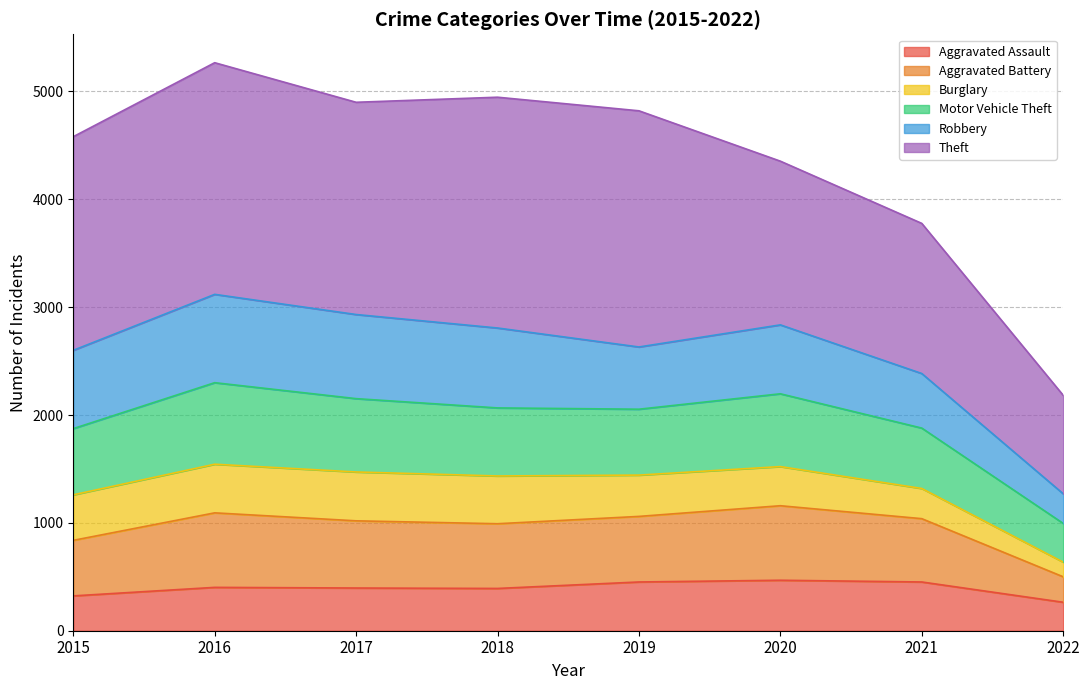

What is the average value of the Aggravated Assault series?

394